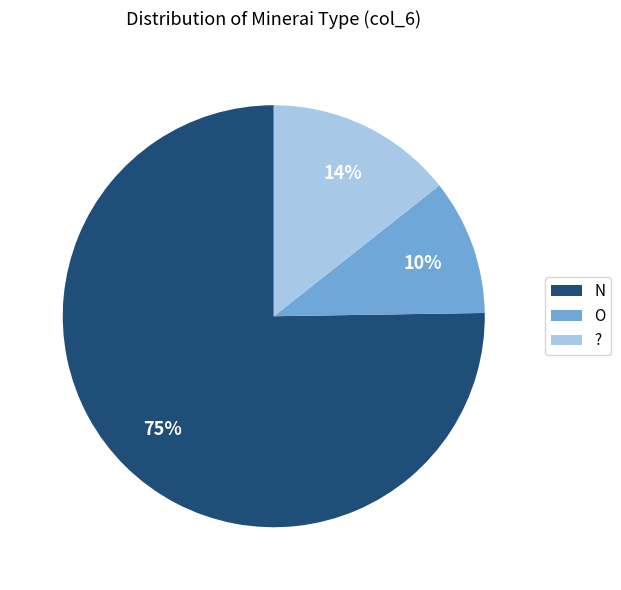

To the nearest percent, what is the average slice percentage?

33%